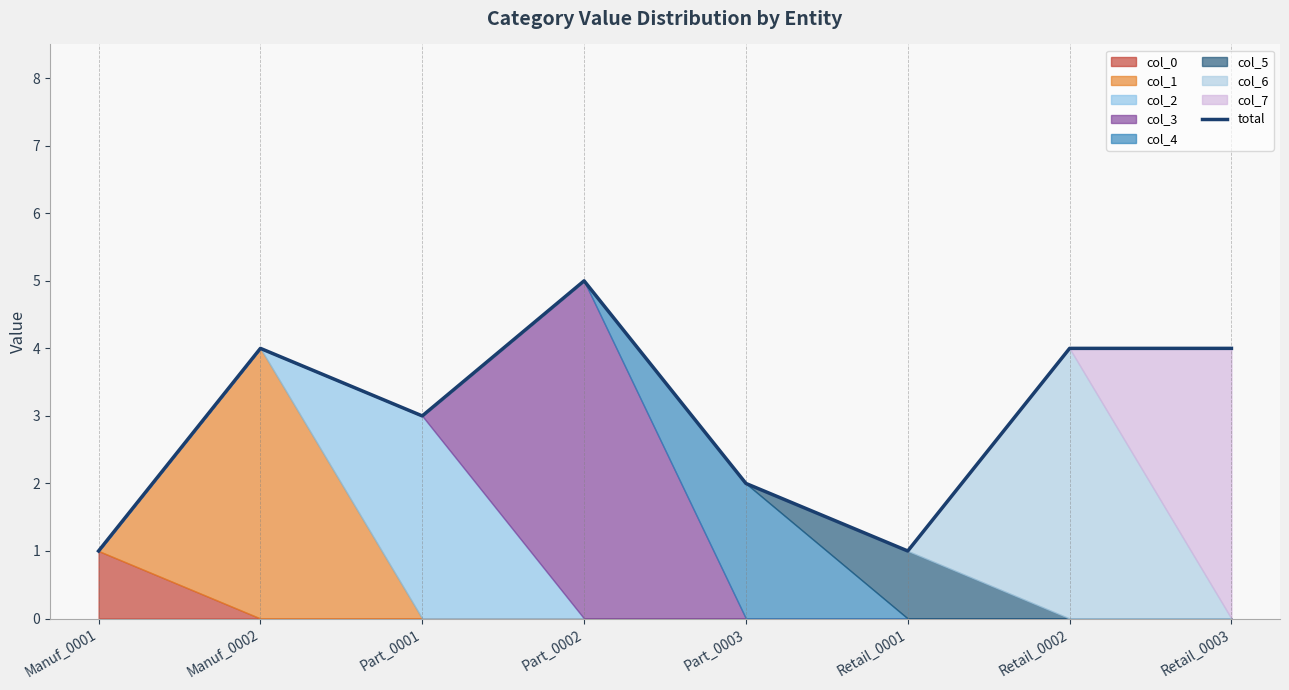

Where does the data first go above 4?

Part_0002